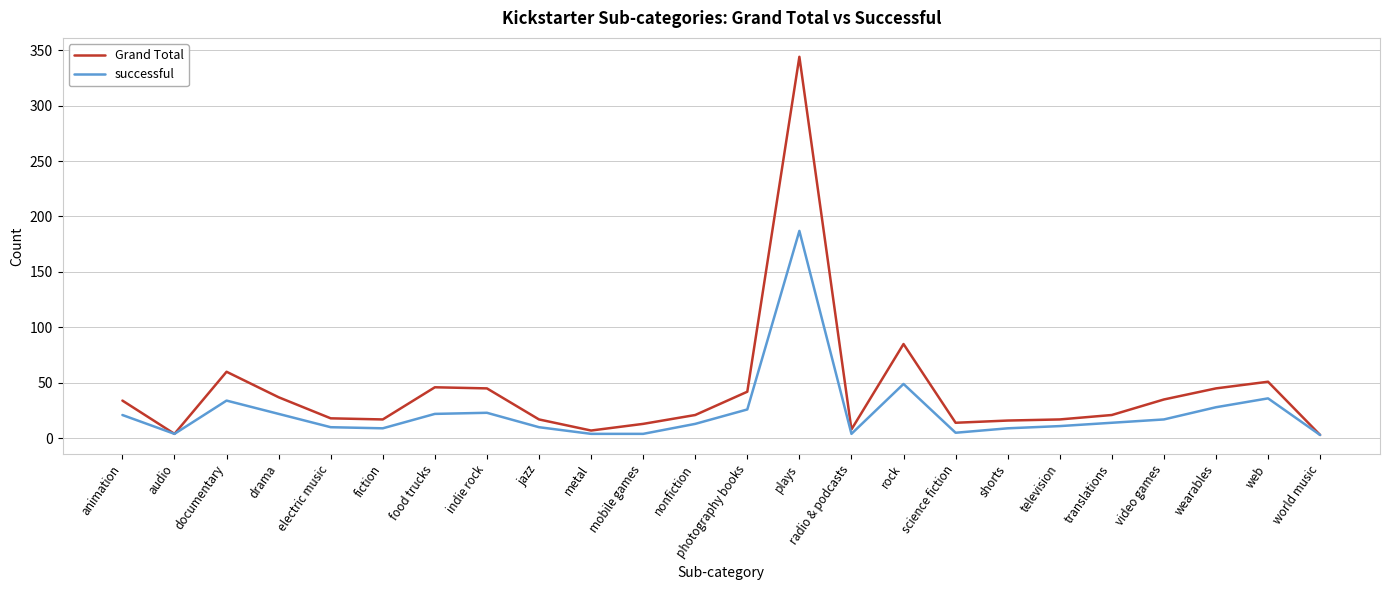

What is the sum of all Grand Total values?

1000